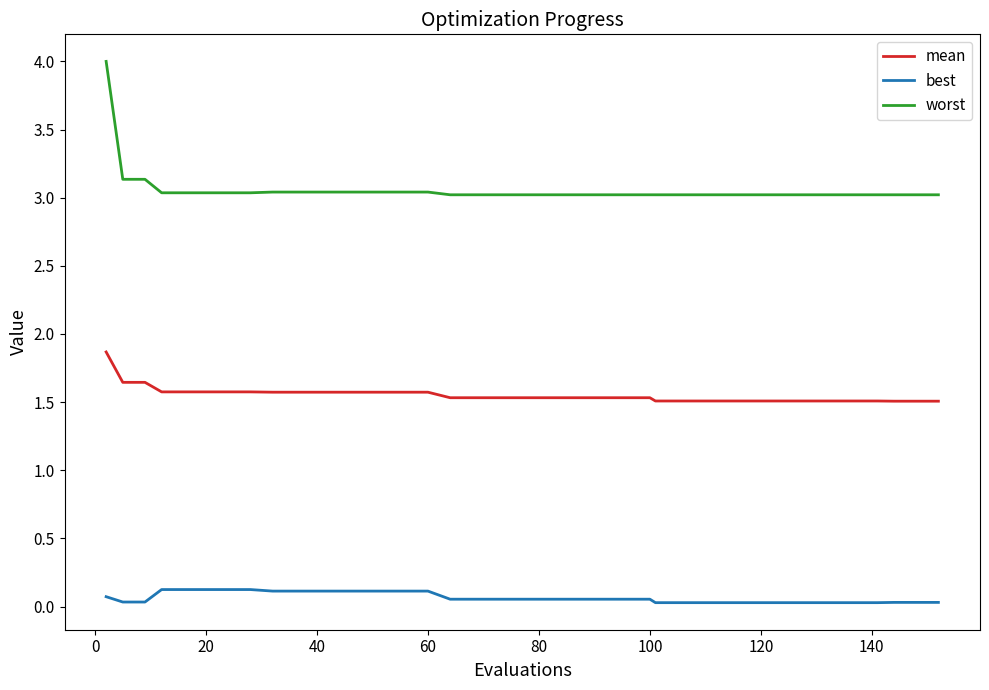

List the series in order of their overall mean, highest first.

worst, mean, best